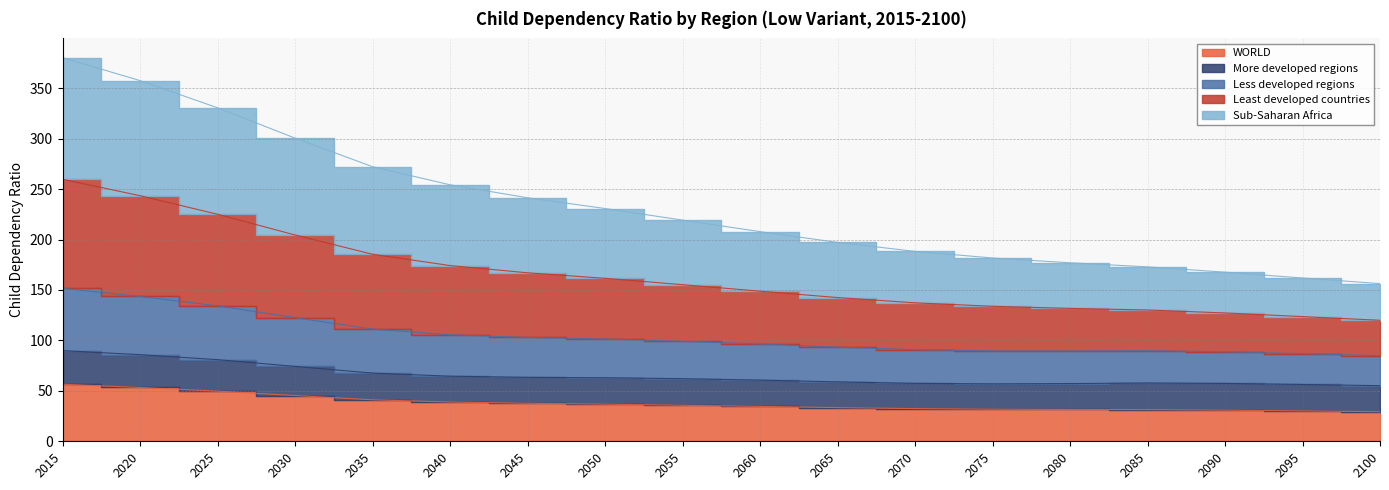

Between 2045 and 2050, which series saw the biggest shift?

Least developed countries